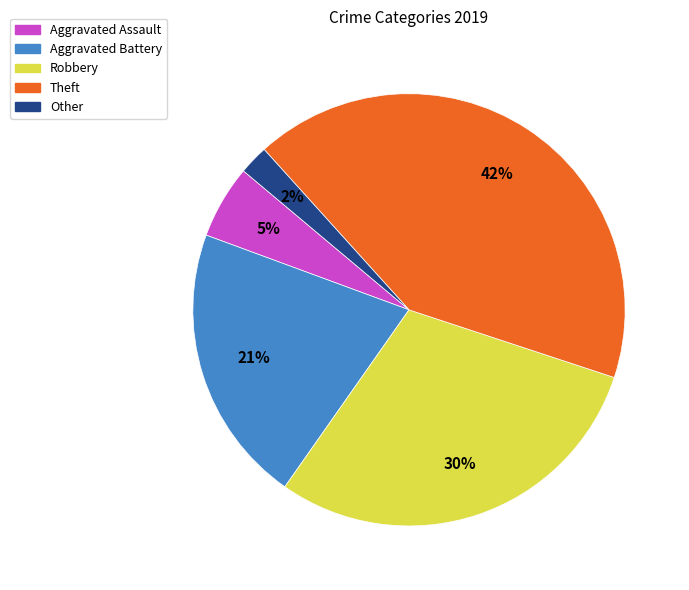

How many segments does this pie chart have?

5